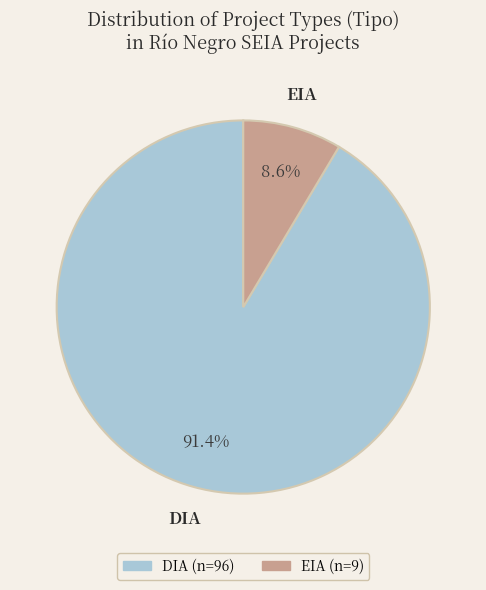

Does DIA account for over 50% of the chart?

Yes